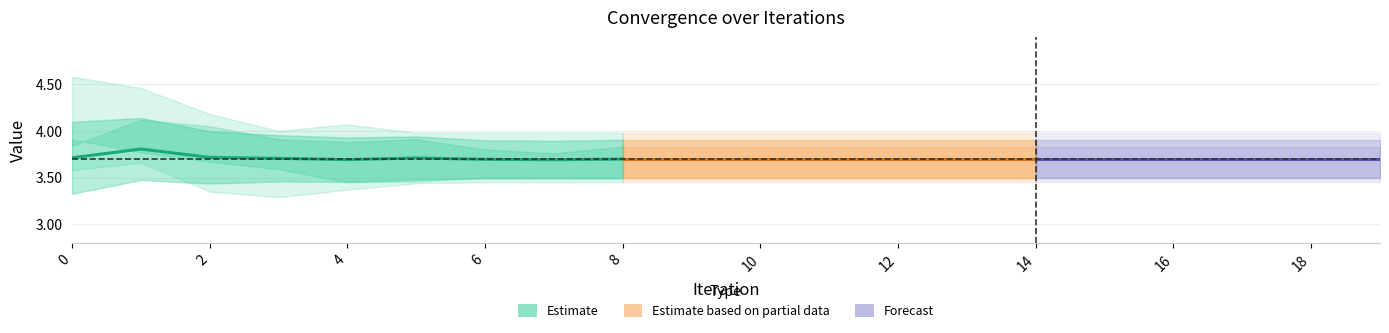

How many categories are shown in the chart?

20